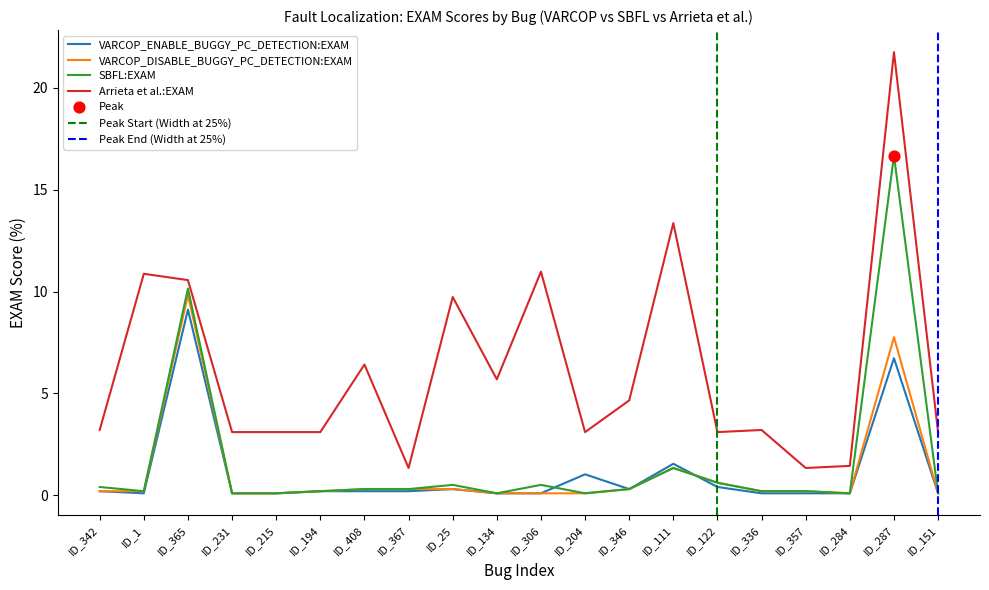

Which series contains the lowest Y value?

VARCOP_ENABLE_BUGGY_PC_DETECTION:EXAM